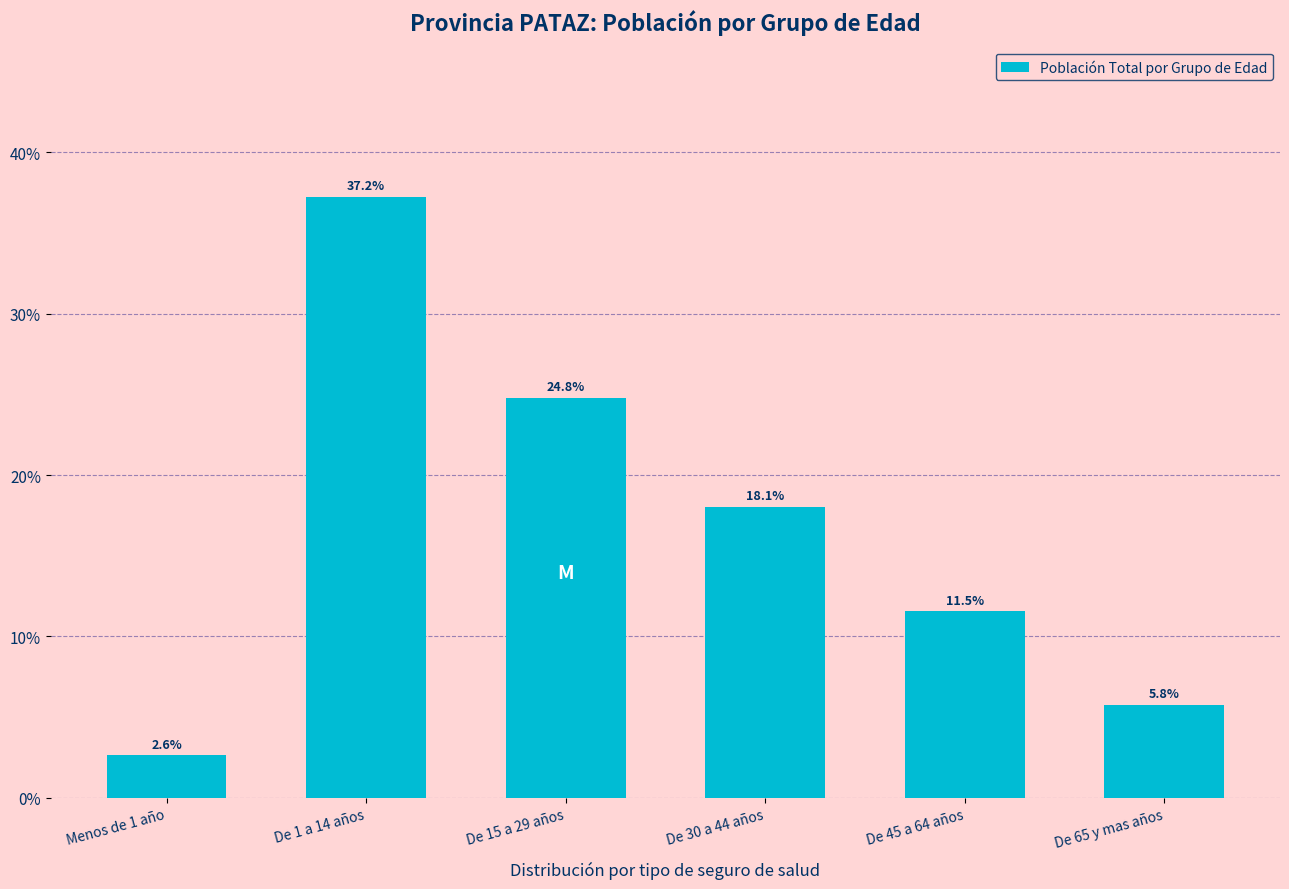

Reading right to left, transcribe all the data shown in this chart.

5.8	11.5	18.1	24.8	37.2	2.6